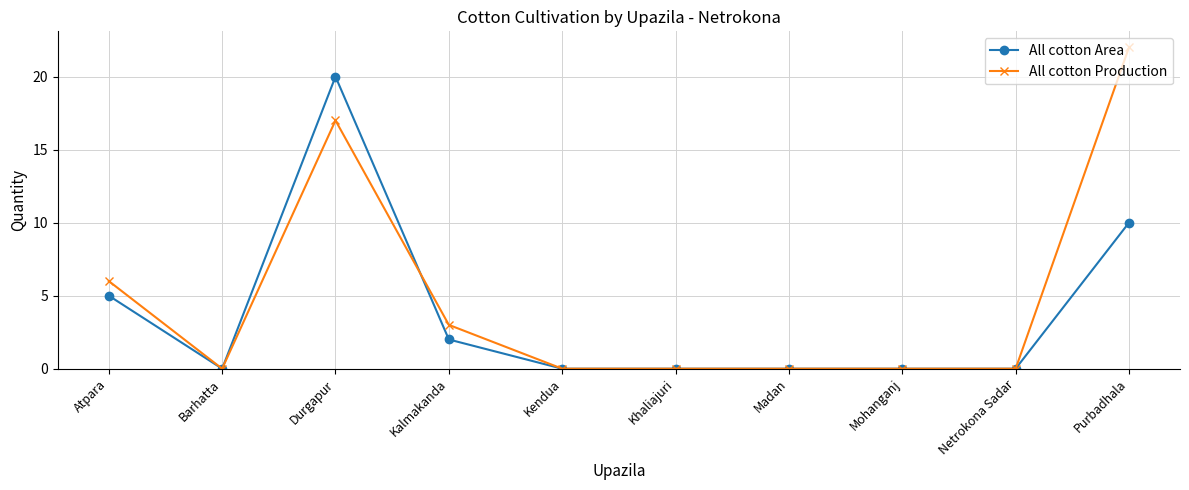

How many series are shown in this chart?

2